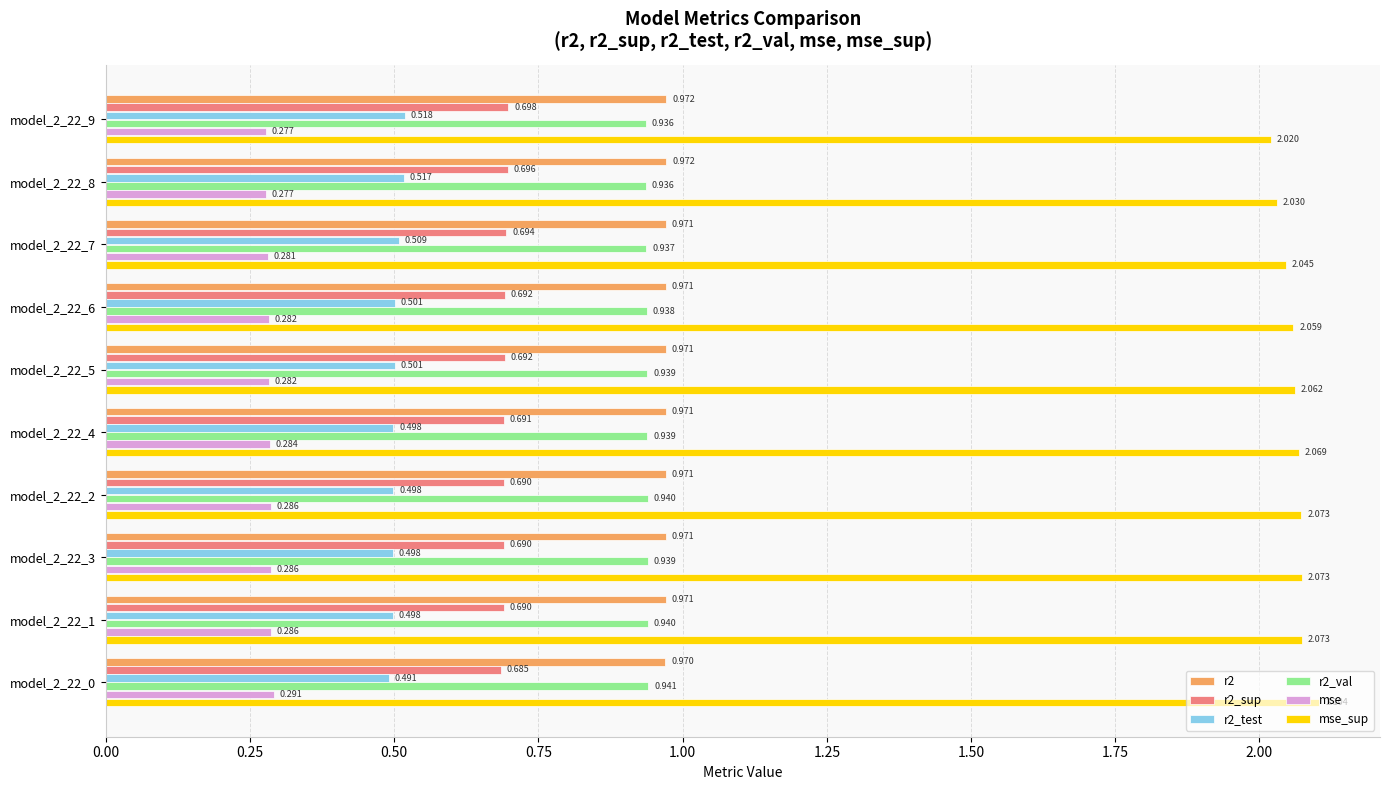

Which series has the widest spread of values?

mse_sup